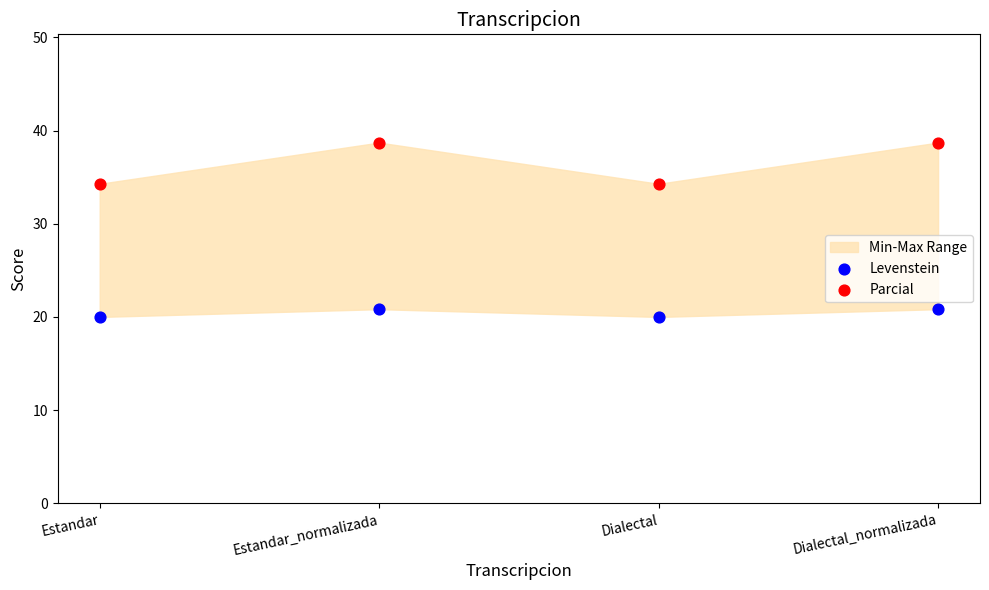

Which series reaches the minimum Y coordinate?

Levenstein